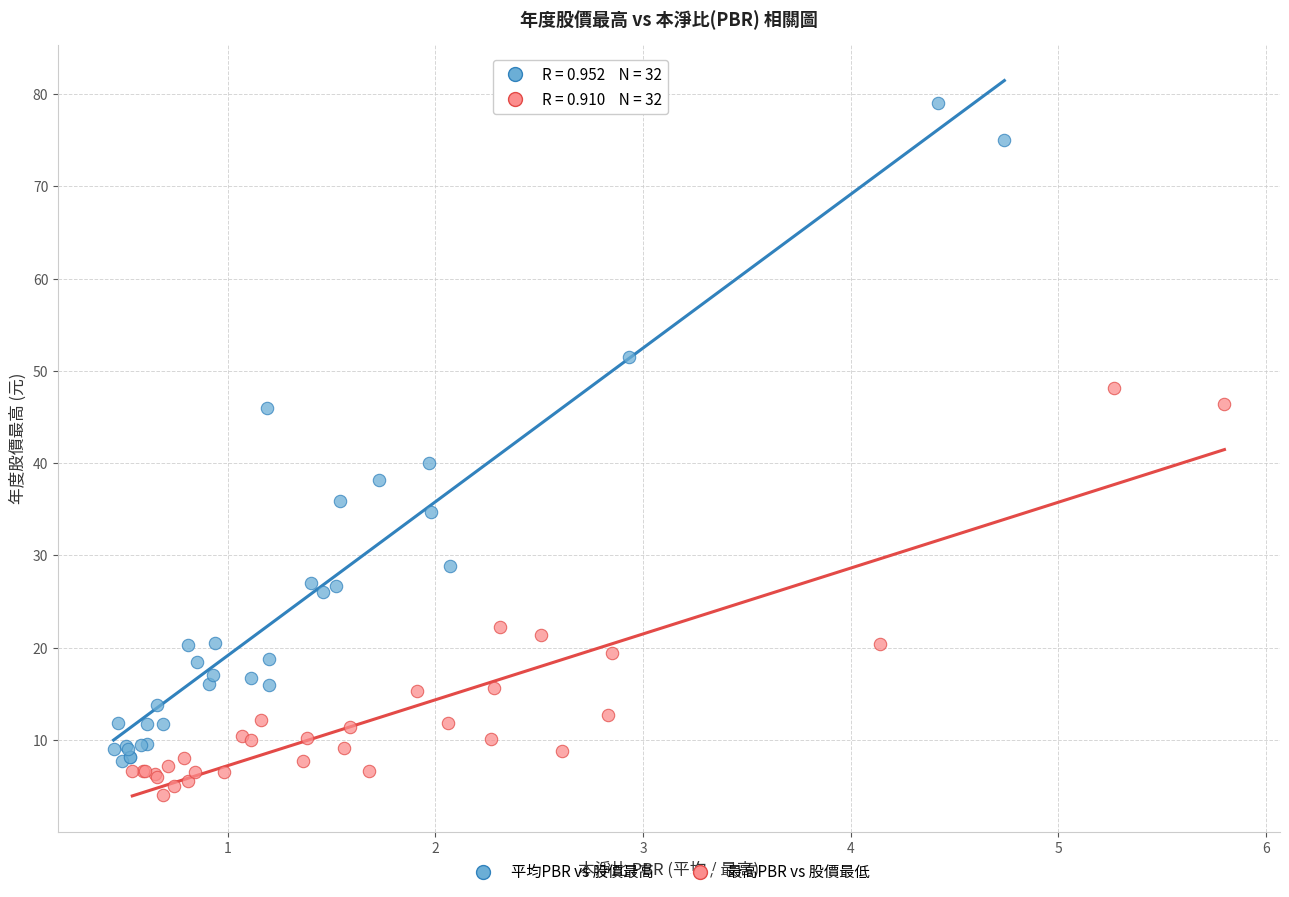

Which series contains the highest Y value?

平均PBR vs 股價最高